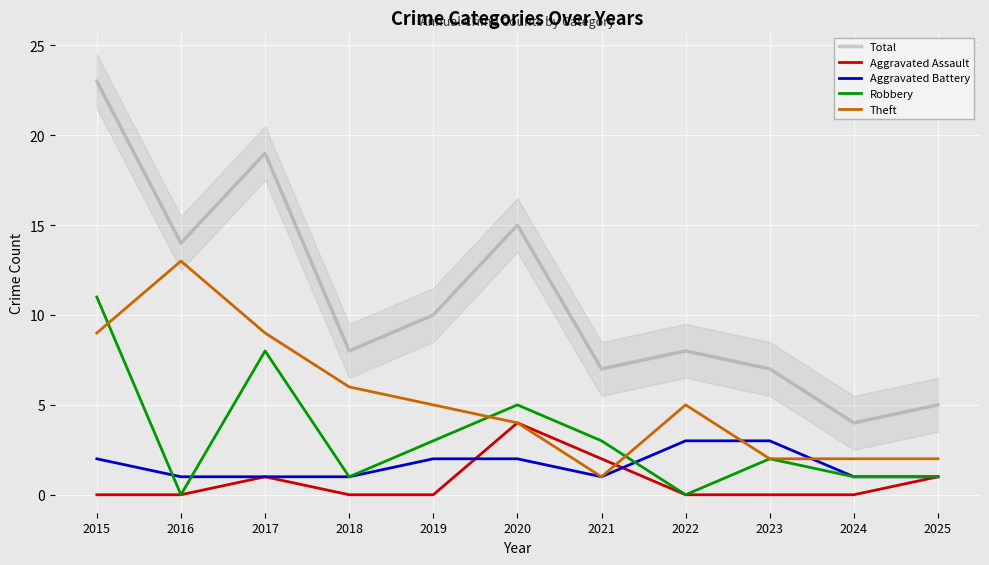

What is the value of the Robbery point at the 7th from the left?

3